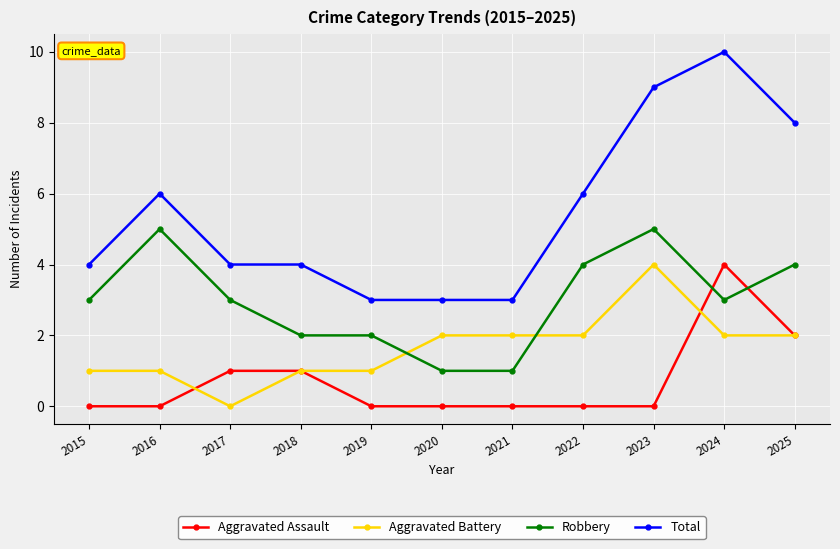

Where is Aggravated Assault nearest to the value 2?

2025